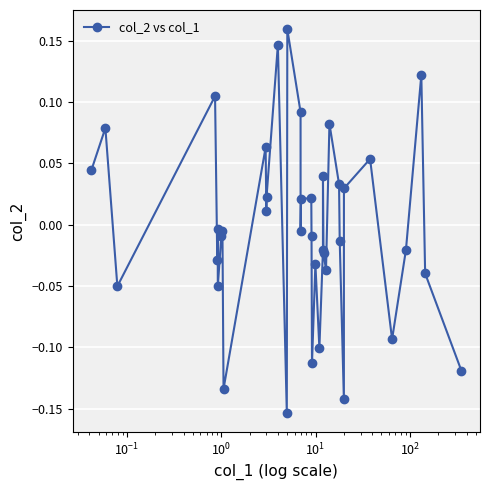

What is the difference between the maximum and minimum values?

0.3